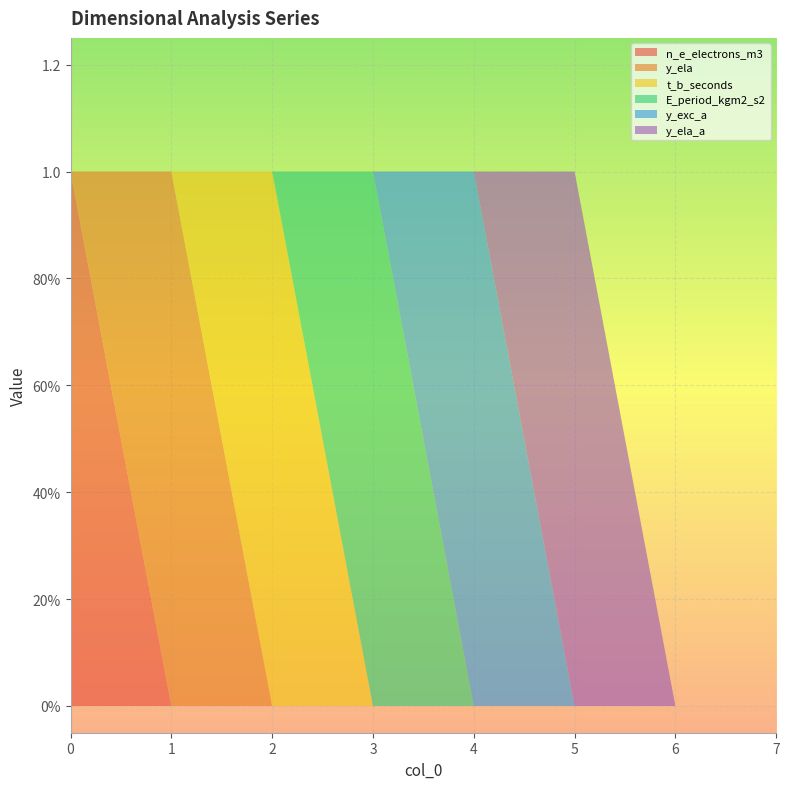

Reading left to right, list all the values displayed in this chart.

n_e_electrons_m3: 0=1	1=0	2=0	3=0	4=0	5=0	6=0	7=0
y_ela: 0=0	1=1	2=0	3=0	4=0	5=0	6=0	7=0
t_b_seconds: 0=0	1=0	2=1	3=0	4=0	5=0	6=0	7=0
E_period_kgm2_s2: 0=0	1=0	2=0	3=1	4=0	5=0	6=0	7=0
y_exc_a: 0=0	1=0	2=0	3=0	4=1	5=0	6=0	7=0
y_ela_a: 0=0	1=0	2=0	3=0	4=0	5=1	6=0	7=0